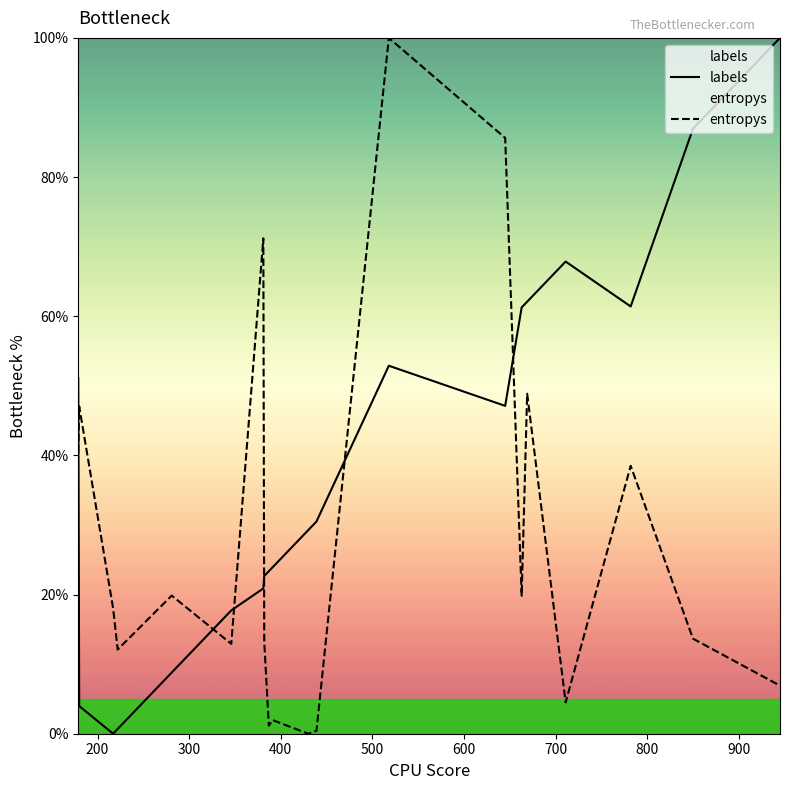

After their last crossing, which series has the higher values: labels or entropys?

labels